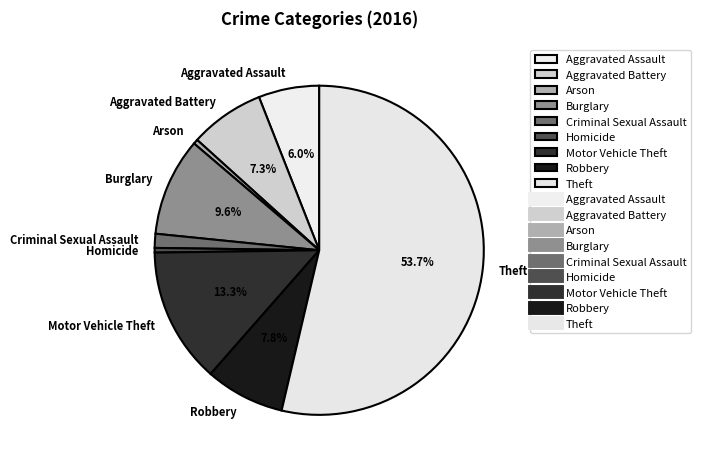

What is the largest slice in the pie chart?

Theft